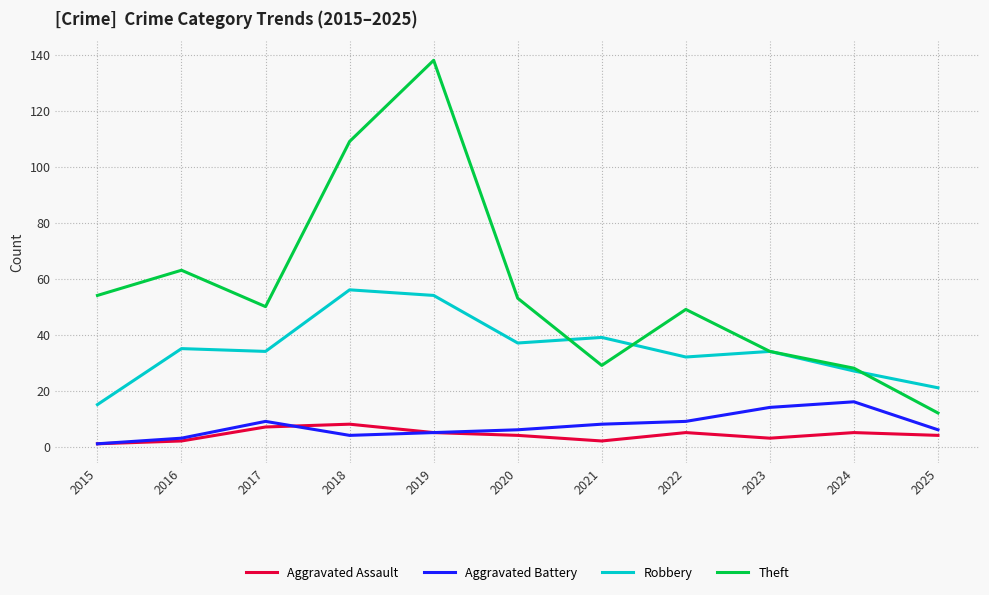

True or false: Theft and Aggravated Battery cross at least once.

False